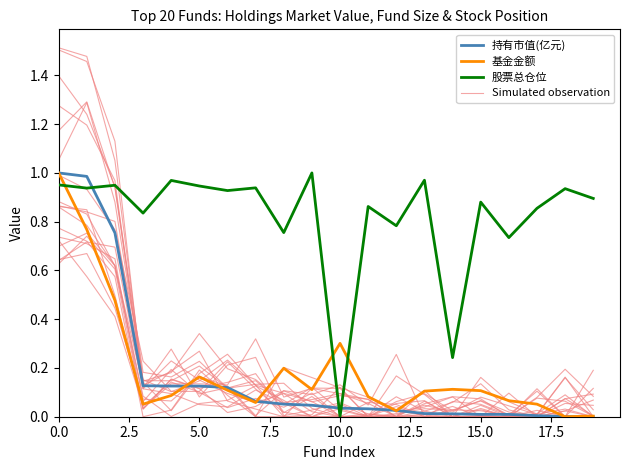

What is the difference between the highest and lowest values at 17.5?

0.9